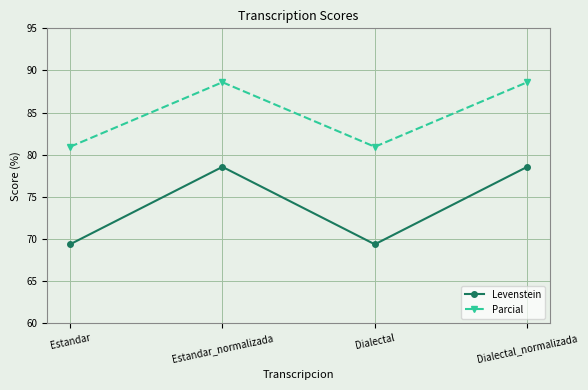

Reading left to right, transcribe all the data shown in this chart.

Levenstein: Estandar=69.4	Estandar_normalizada=78.6	Dialectal=69.4	Dialectal_normalizada=78.6
Parcial: Estandar=81.0	Estandar_normalizada=88.6	Dialectal=81.0	Dialectal_normalizada=88.6